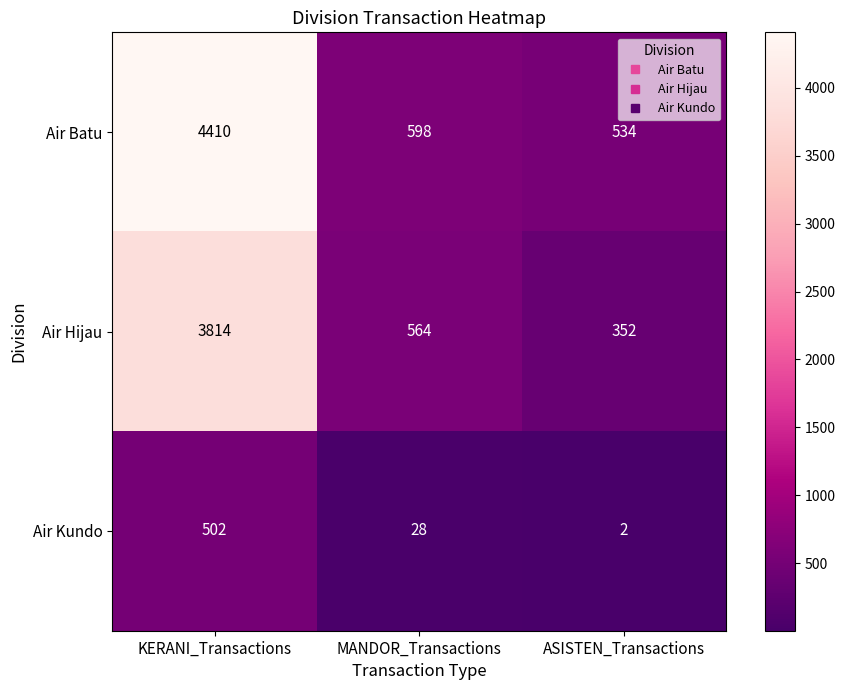

How many distinct data groups are displayed?

3